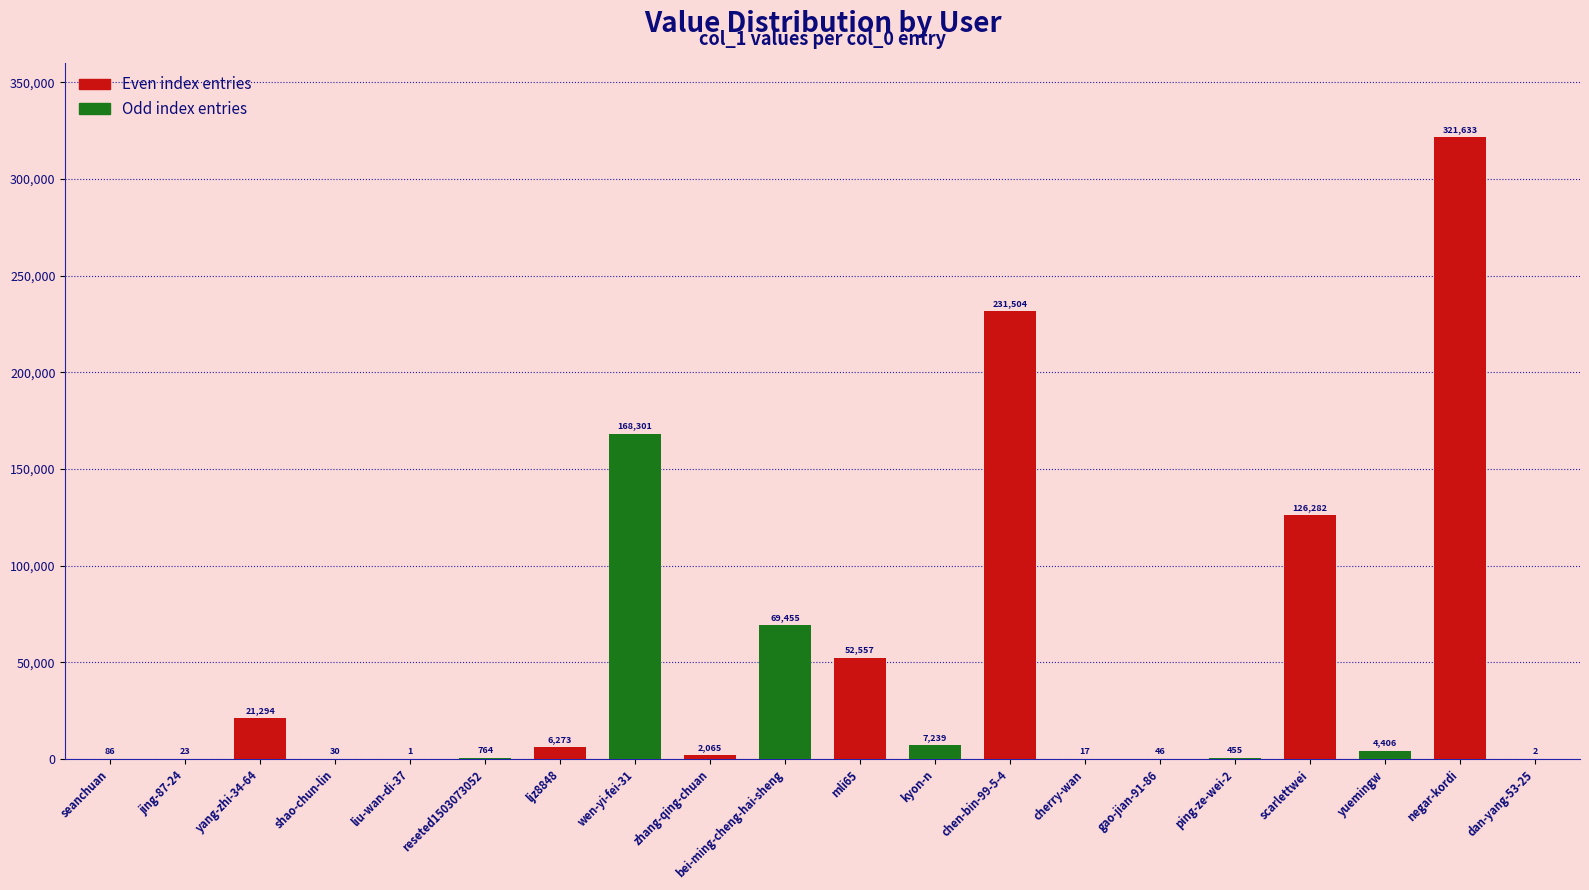

Reading left to right, transcribe all the data shown in this chart.

seanchuan=86	jing-87-24=23	yang-zhi-34-64=21294	shao-chun-lin=30	liu-wan-di-37=1	reseted1503073052=764	ljz8848=6273	wen-yi-fei-31=168301	zhang-qing-chuan=2065	bei-ming-cheng-hai-sheng=69455	mli65=52557	kyon-n=7239	chen-bin-99-5-4=231504	cherry-wan=17	gao-jian-91-86=46	ping-ze-wei-2=455	scarlettwei=126282	yuemingw=4406	negar-kordi=321633	dan-yang-53-25=2